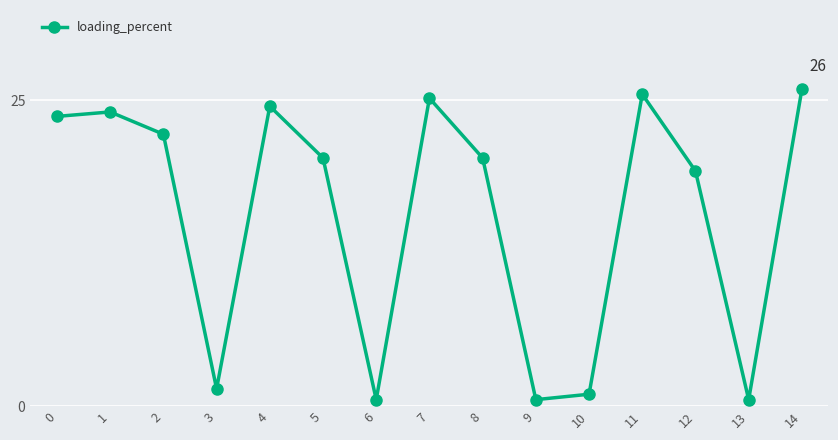

What is the maximum value shown in the chart?

25.9